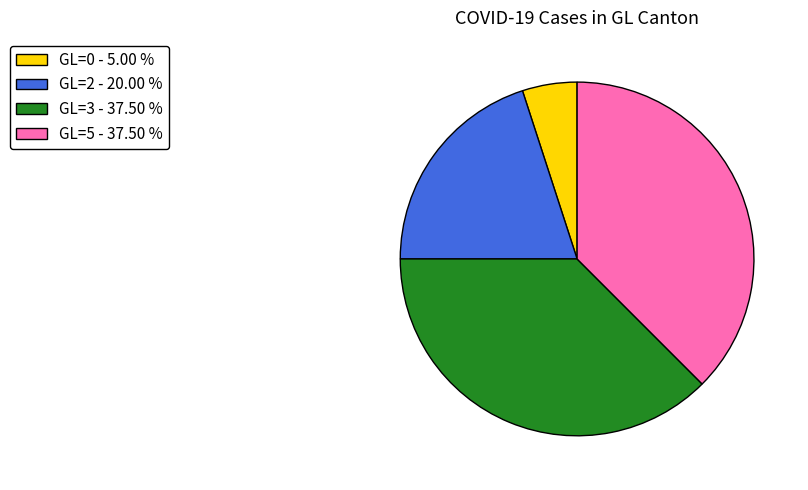

Is the sum of GL=5 - 37.50 % and GL=3 - 37.50 % greater than half?

Yes